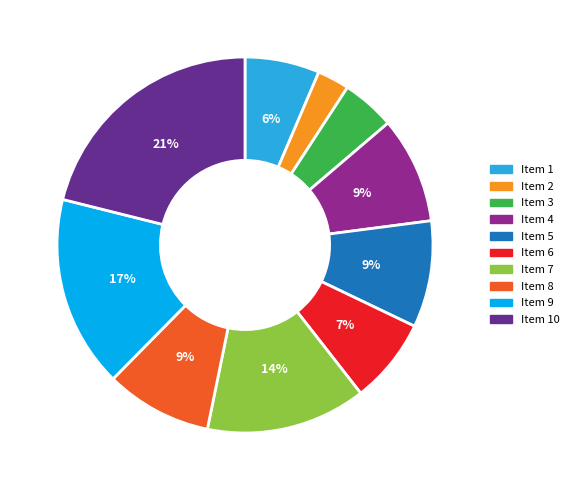

Is there a majority slice in this chart?

No